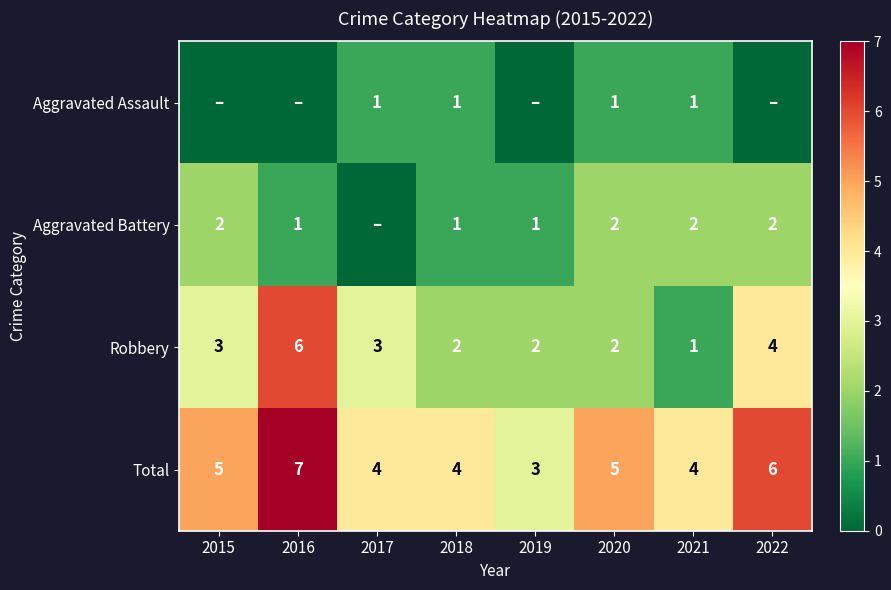

The value of Total at 2021 is 4. True or false?

True